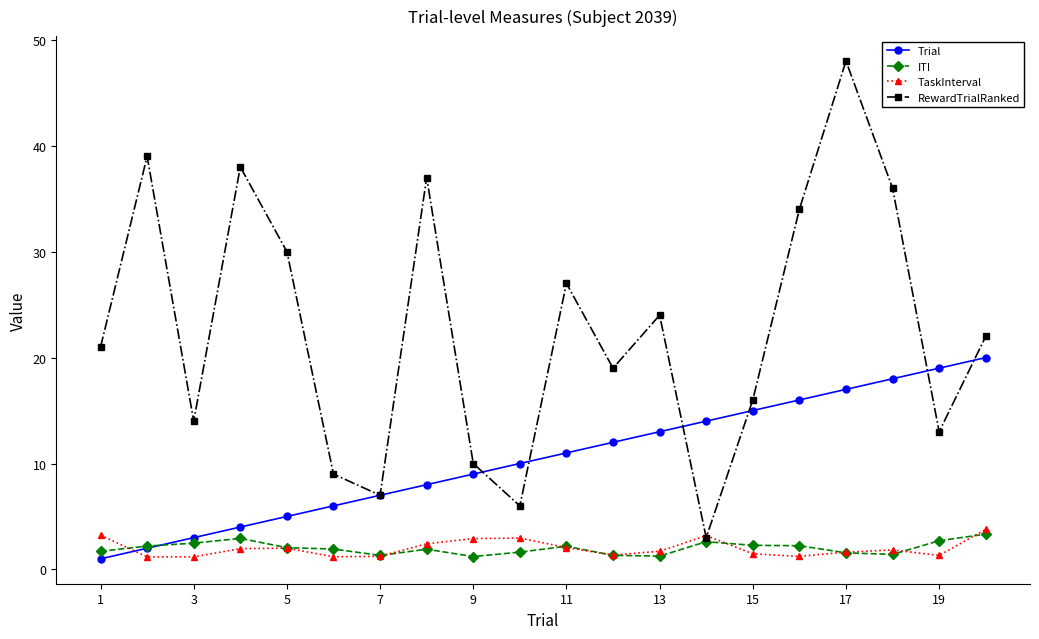

Which series ends up on top after the final intersection of RewardTrialRanked and TaskInterval?

RewardTrialRanked